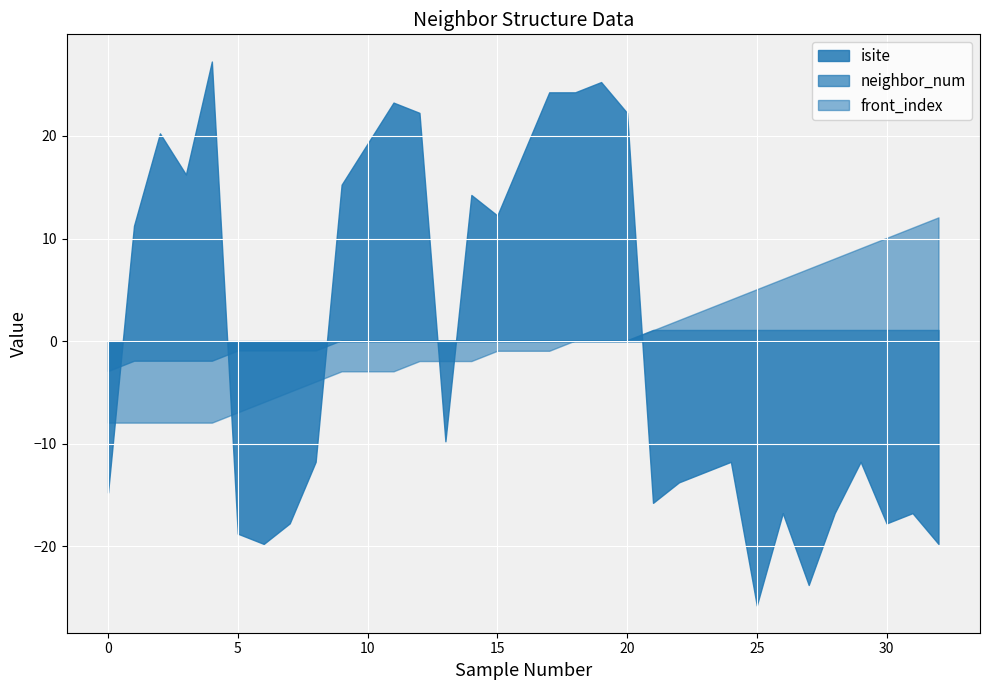

List the series in order of their peak value, highest first.

isite, front_index, neighbor_num